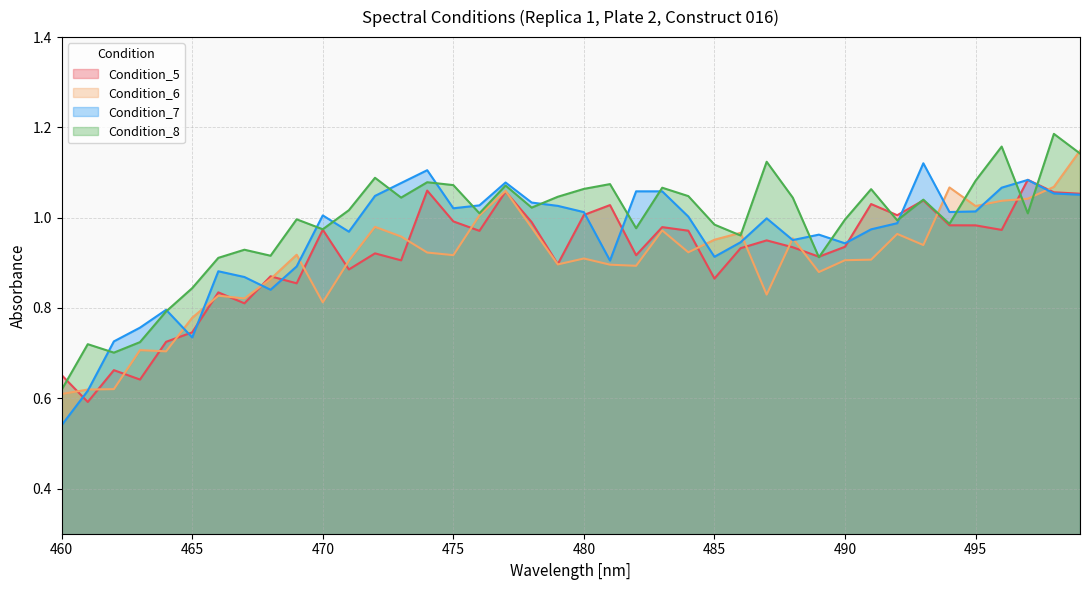

Rank the series at 476 from highest to lowest value.

Condition_7, Condition_8, Condition_6, Condition_5